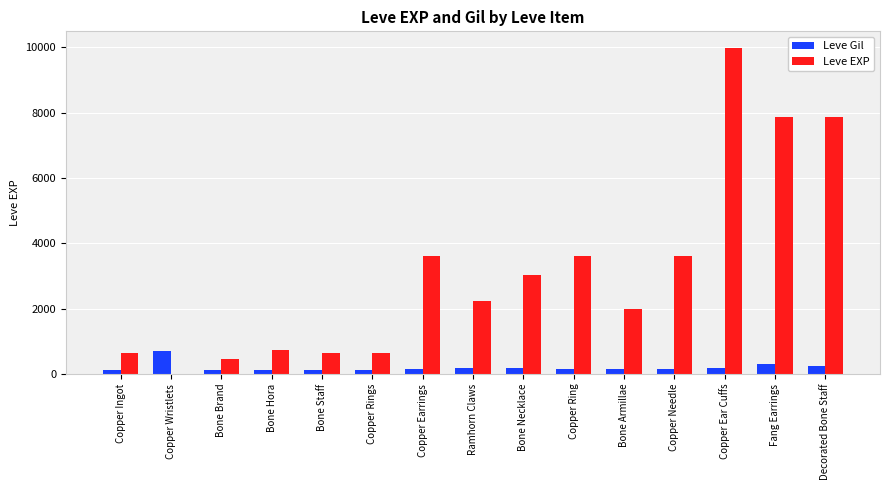

What is the spread (max minus min) of values at Copper Rings?

518